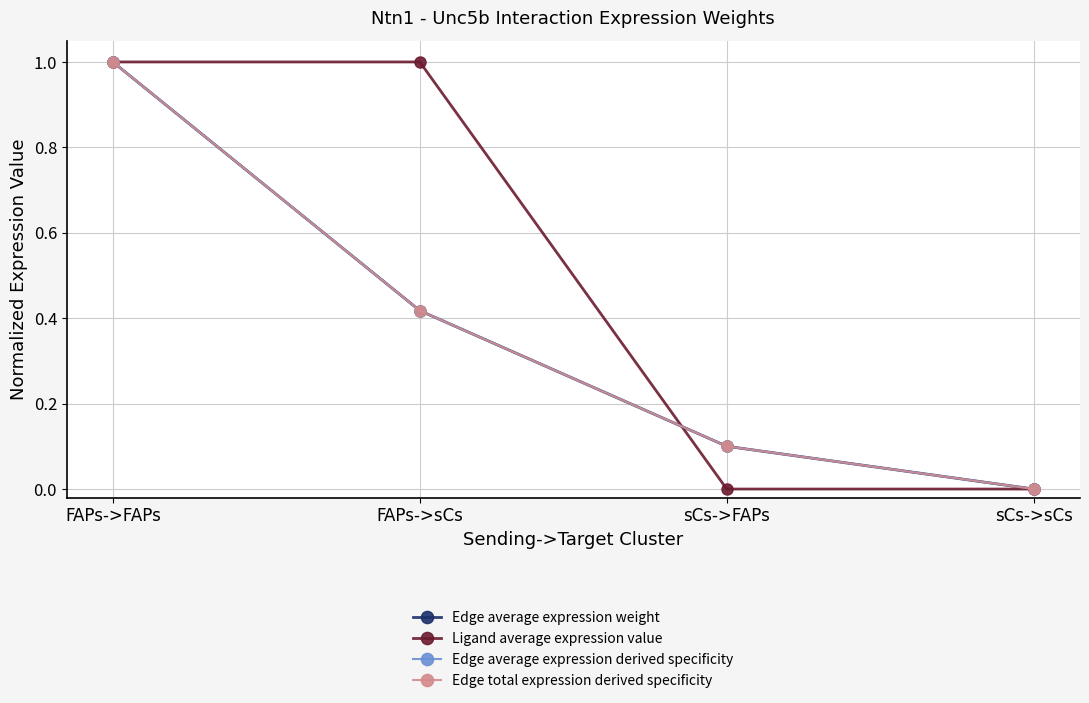

Does the chart have visible grid lines?

Yes